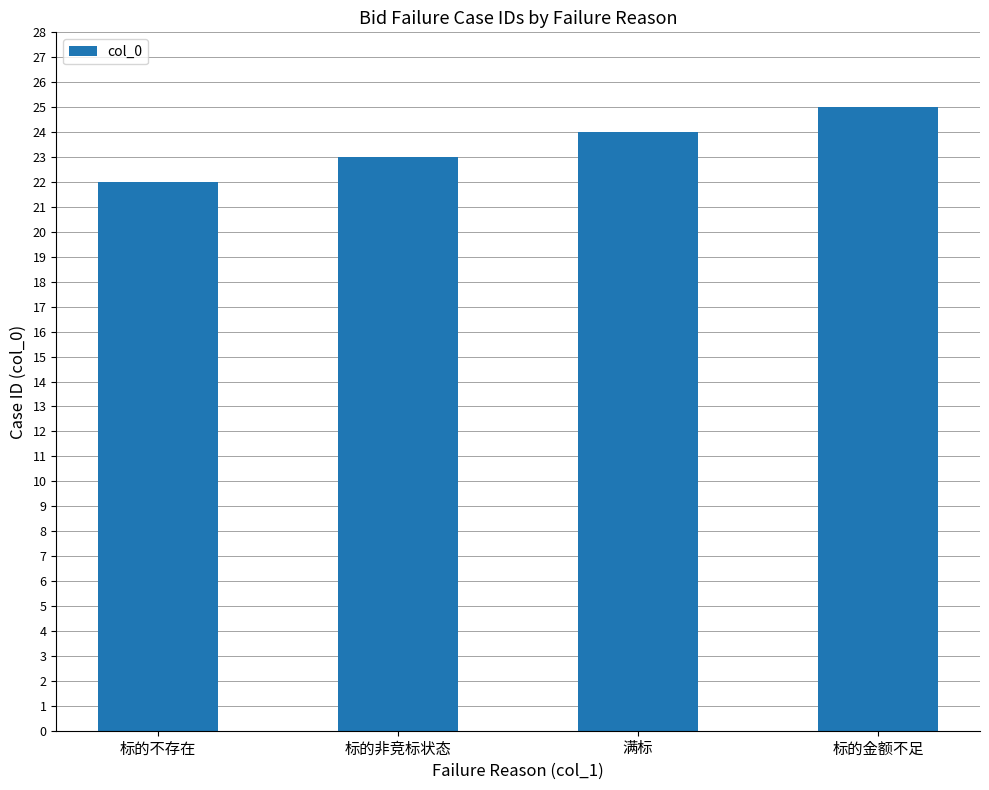

What is the change in value from 标的不存在 to 标的非竞标状态?

+1